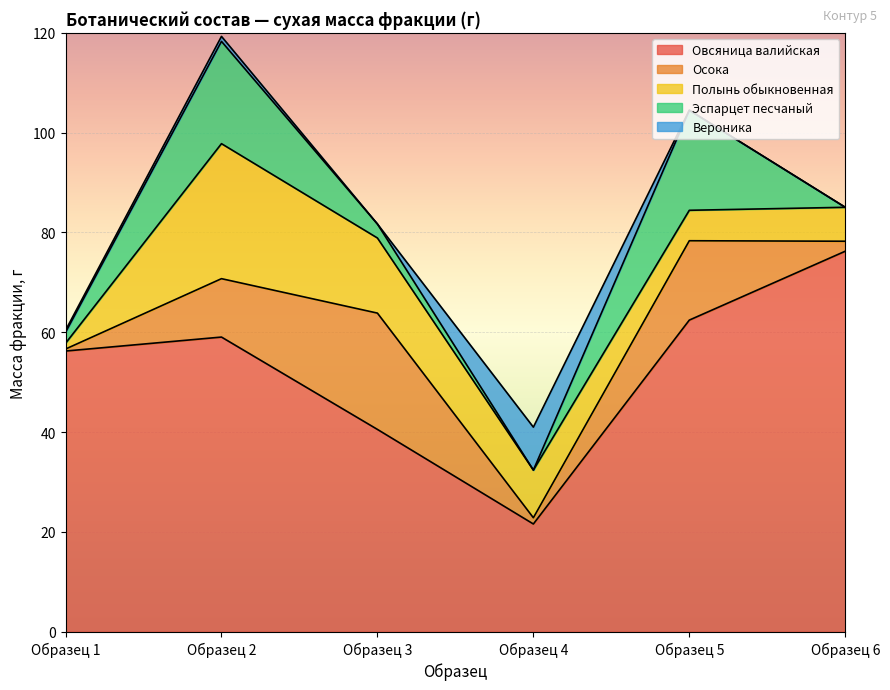

Rank the categories by Вероника value from highest to lowest.

Образец 4, Образец 2, Образец 1, Образец 3, Образец 5, Образец 6